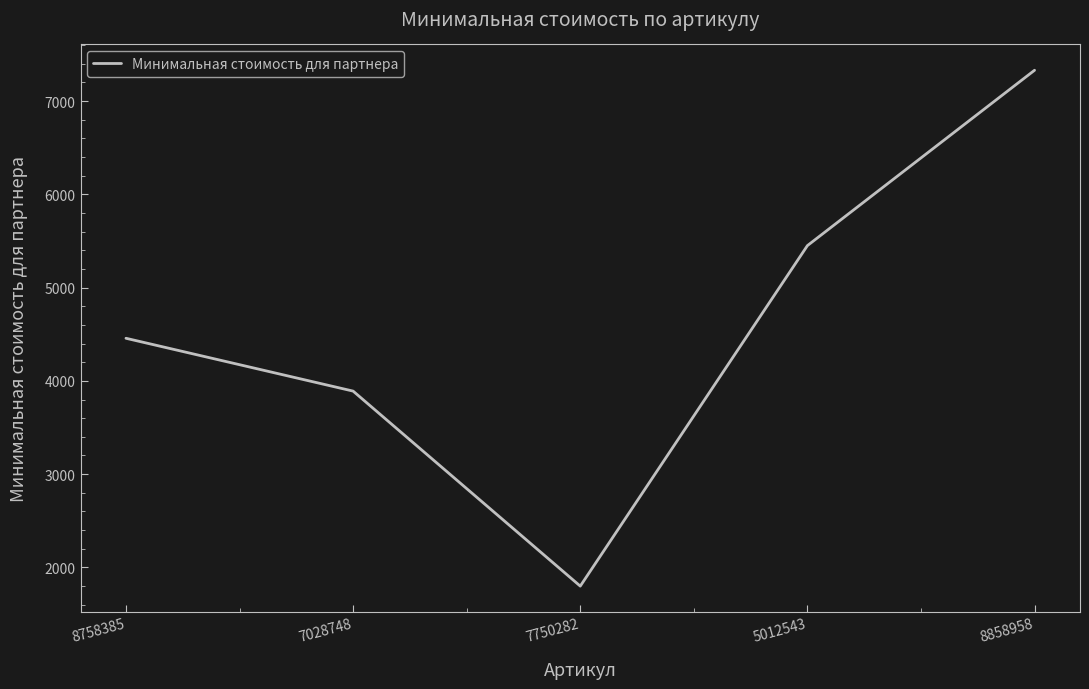

The chart shows a value of 4456.9 at 8758385. True or false?

True